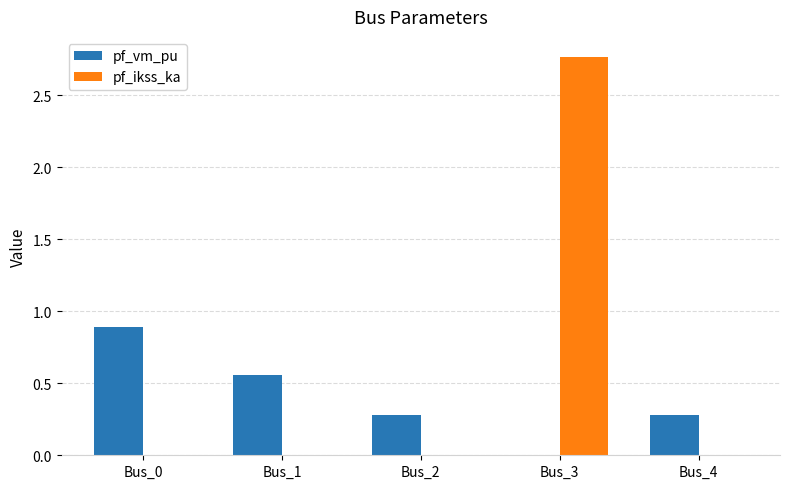

What is the highest value of the pf_vm_pu series?

0.9